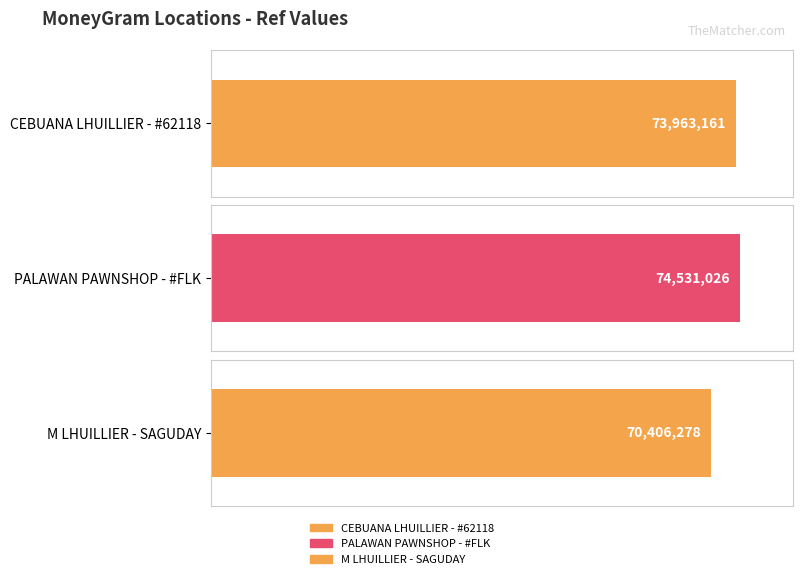

Reading left to right, transcribe all the data shown in this chart.

73963161	74531026	70406278